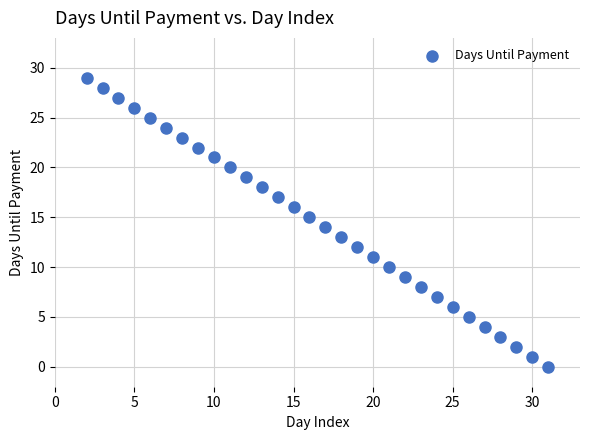

What is the range of X values (max minus min)?

29